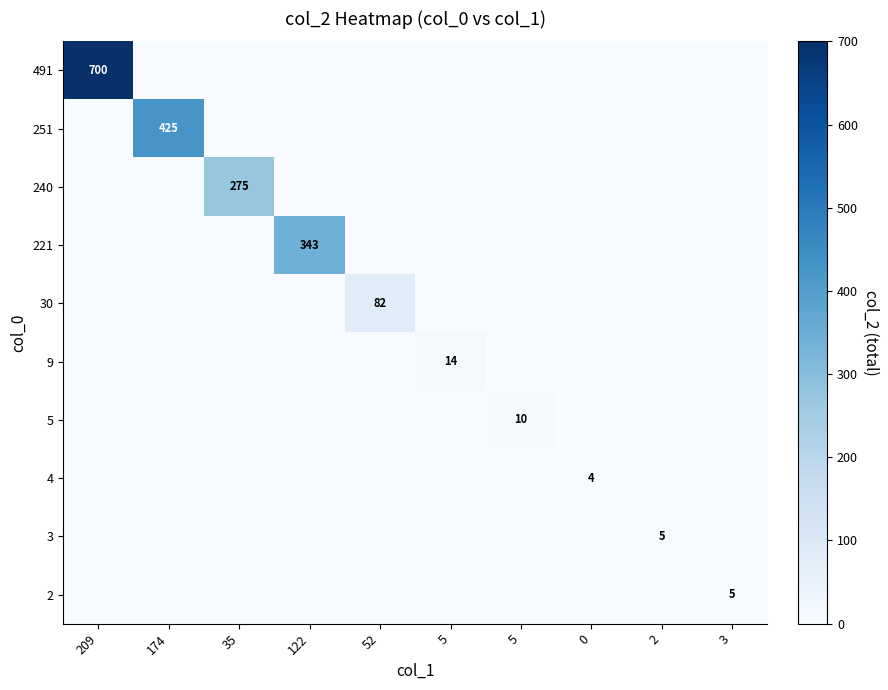

Which category has the lowest value in the 491 series?

174